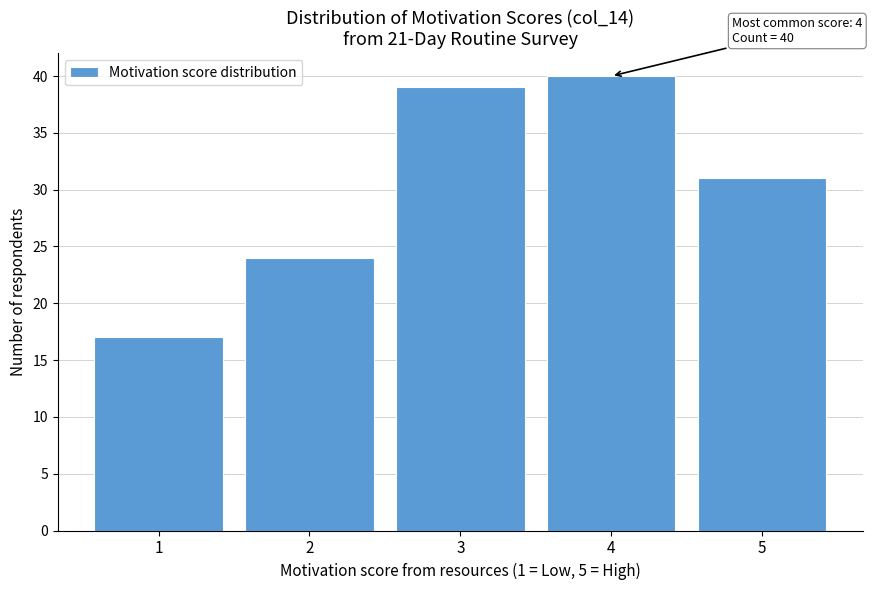

Which range on the x-axis has the tallest bar?

3.5 to 4.5